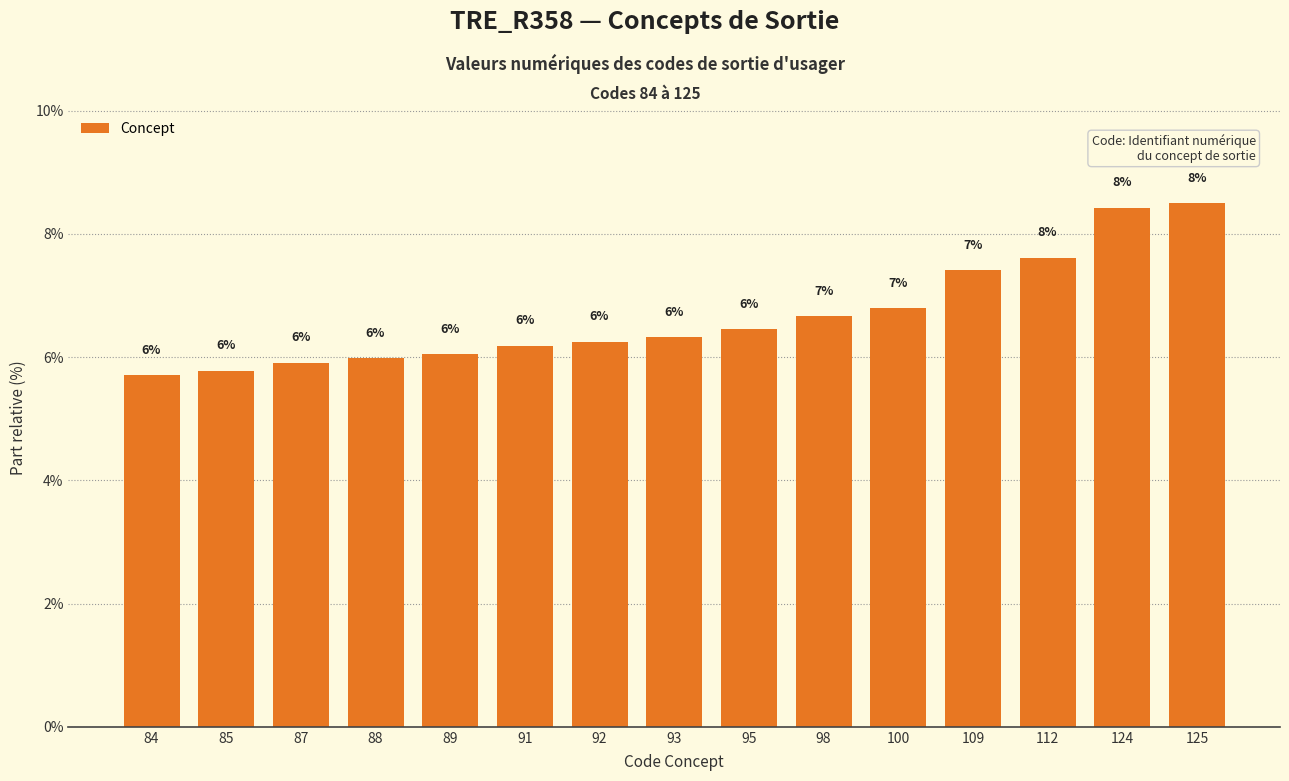

Which category has the lowest value across all series?

84